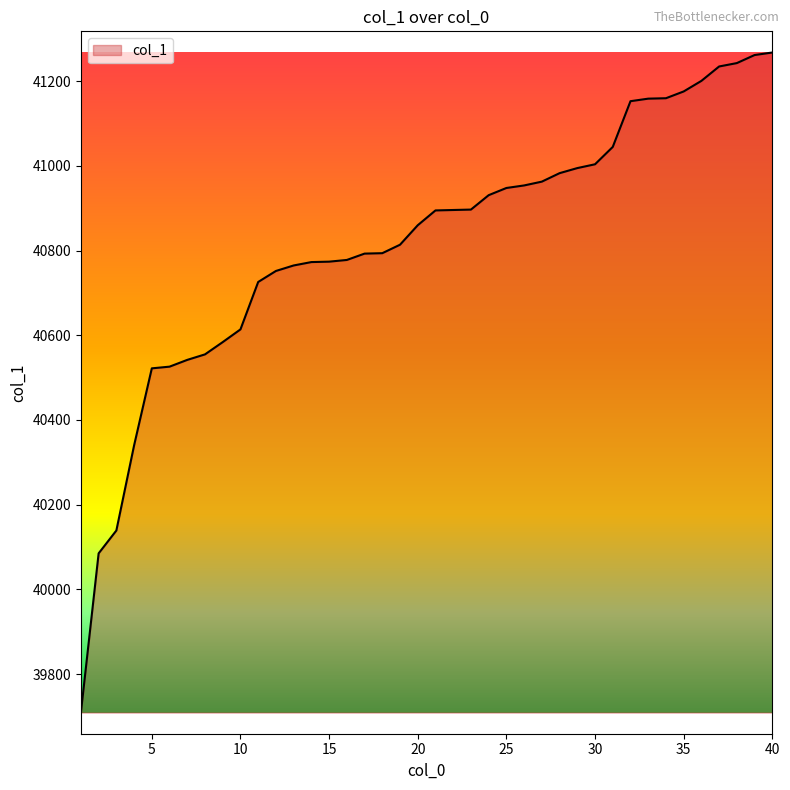

What is the difference between the maximum and minimum values?

1559